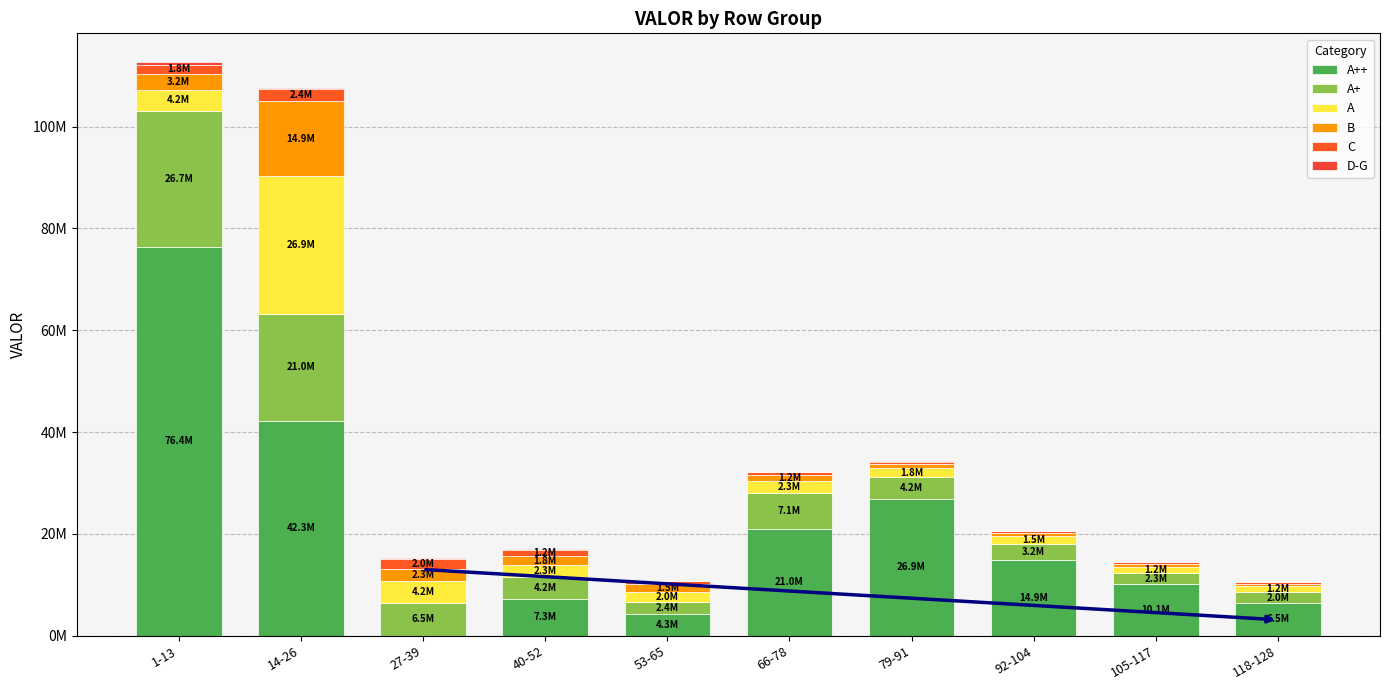

At 1-13, list the series in order from smallest to largest.

D-G, C, B, A, A+, A++